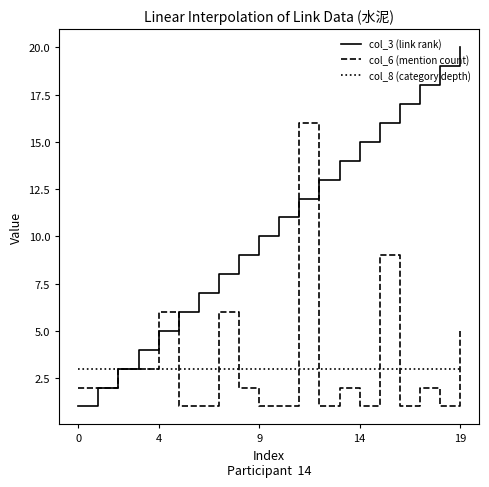

Reading right to left, list all the values displayed in this chart.

col_3 (link rank): 20	19	18	17	16	15	14	13	12	11	10	9	8	7	6	5	4	3	2	1
col_6 (mention count): 5	1	2	1	9	1	2	1	16	1	1	2	6	1	1	6	3	3	2	2
col_8 (category depth): 3	3	3	3	3	3	3	3	3	3	3	3	3	3	3	3	3	3	3	3